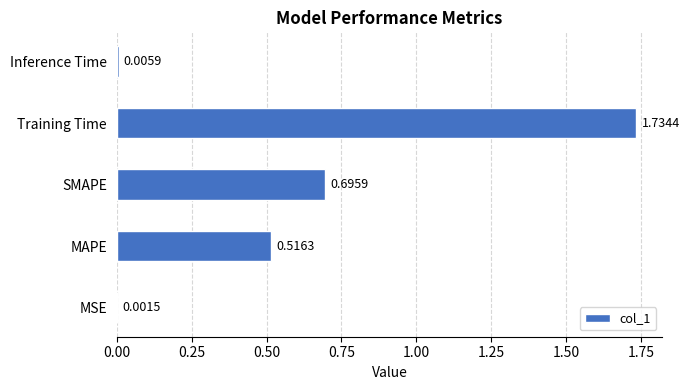

Where is the data nearest to the value 0?

MSE